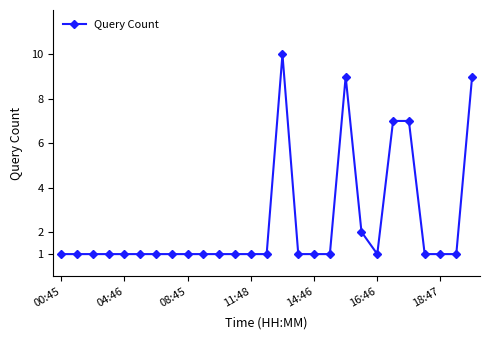

What is the sum of all values?

65